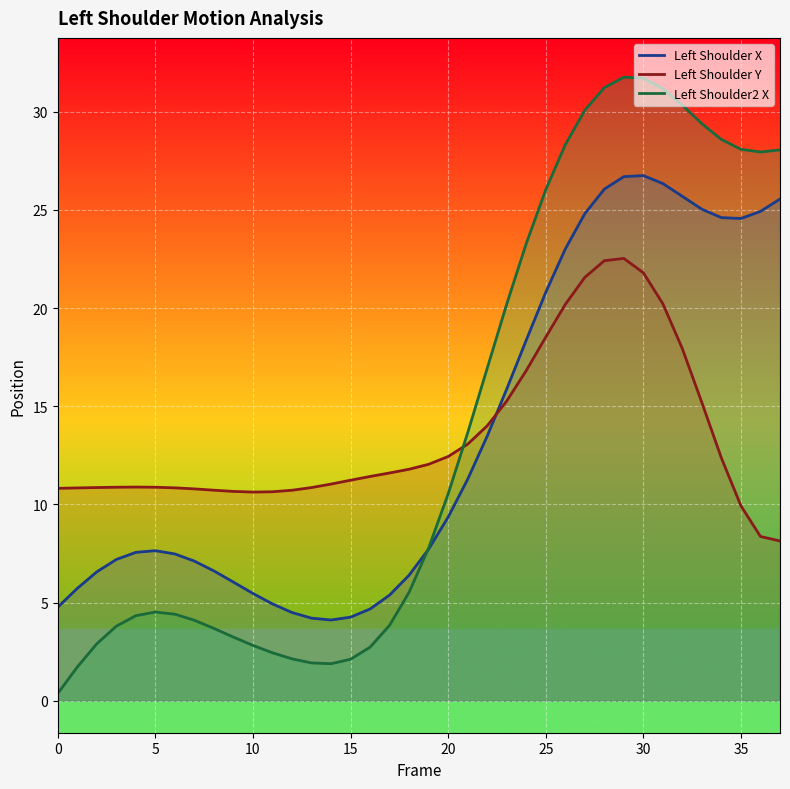

List the series in order of their peak value, lowest first.

Left Shoulder Y, Left Shoulder X, Left Shoulder2 X